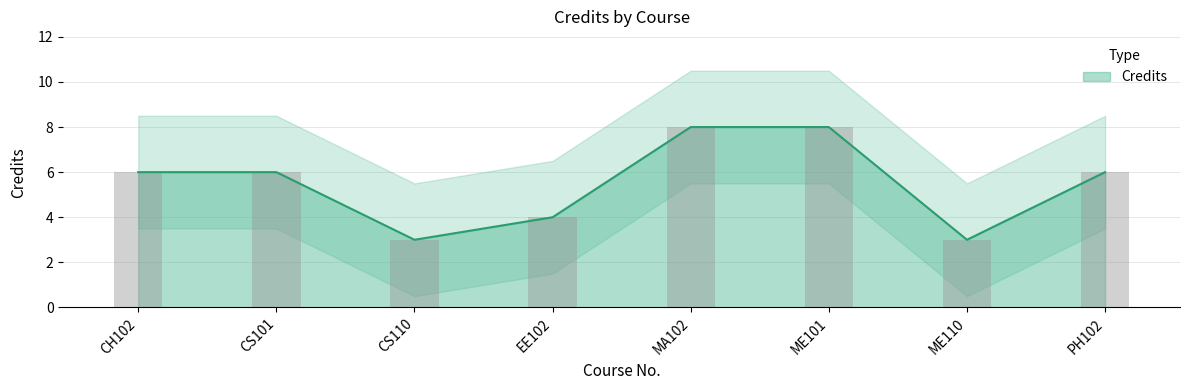

Which category has the highest value across all series?

MA102